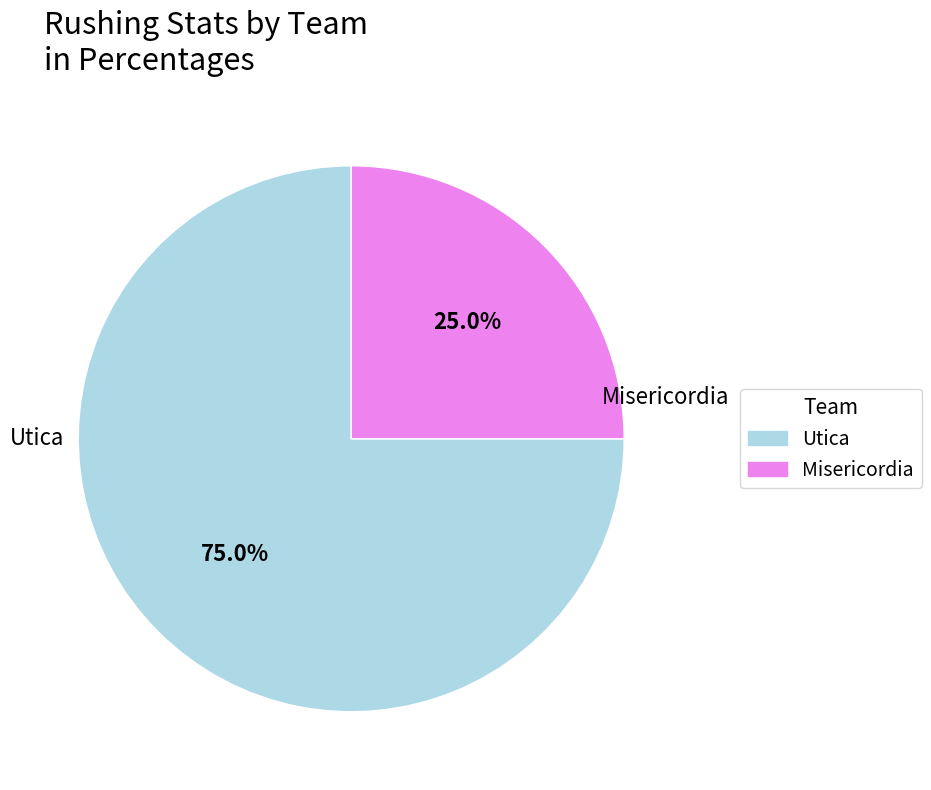

Does any single category account for the majority?

Yes